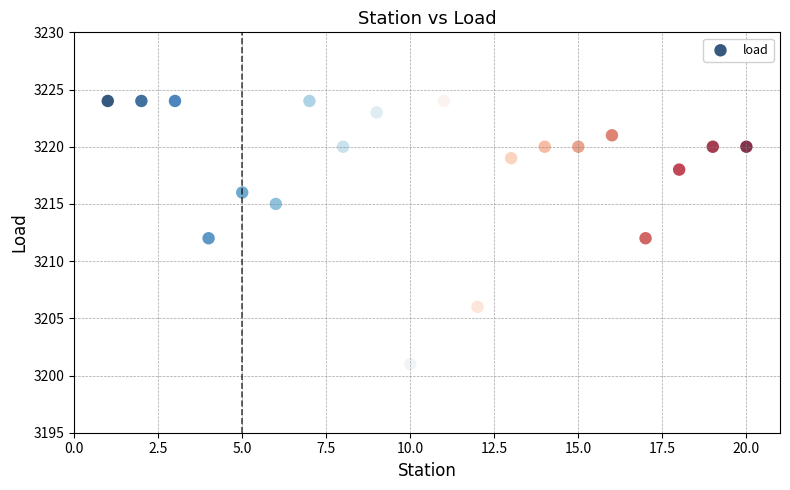

What is the range of Y values (max minus min)?

23